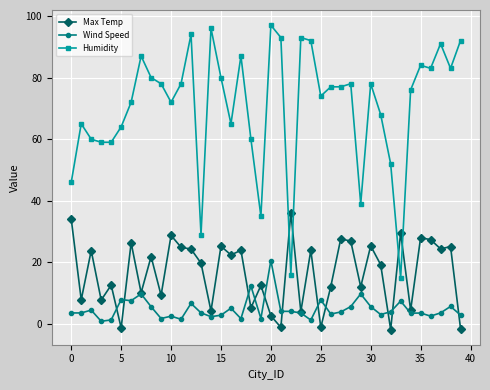

What is the minimum value for Wind Speed?

0.9